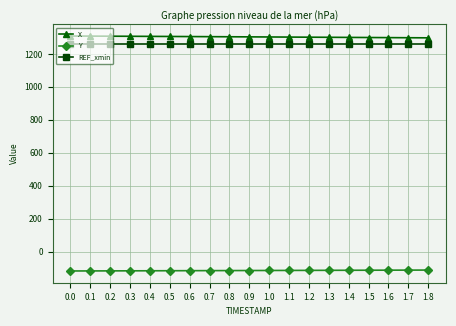

What is the sum of all Y values?

-2189.2